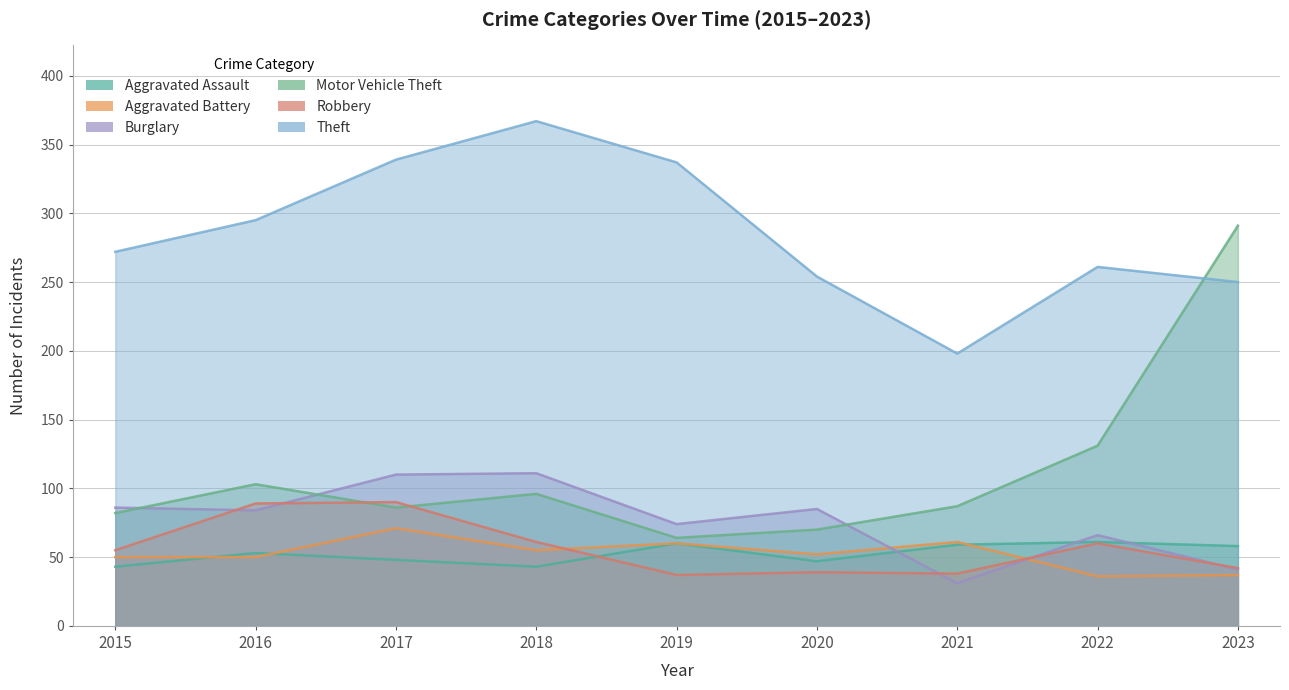

What is the average value of the Motor Vehicle Theft series?

112